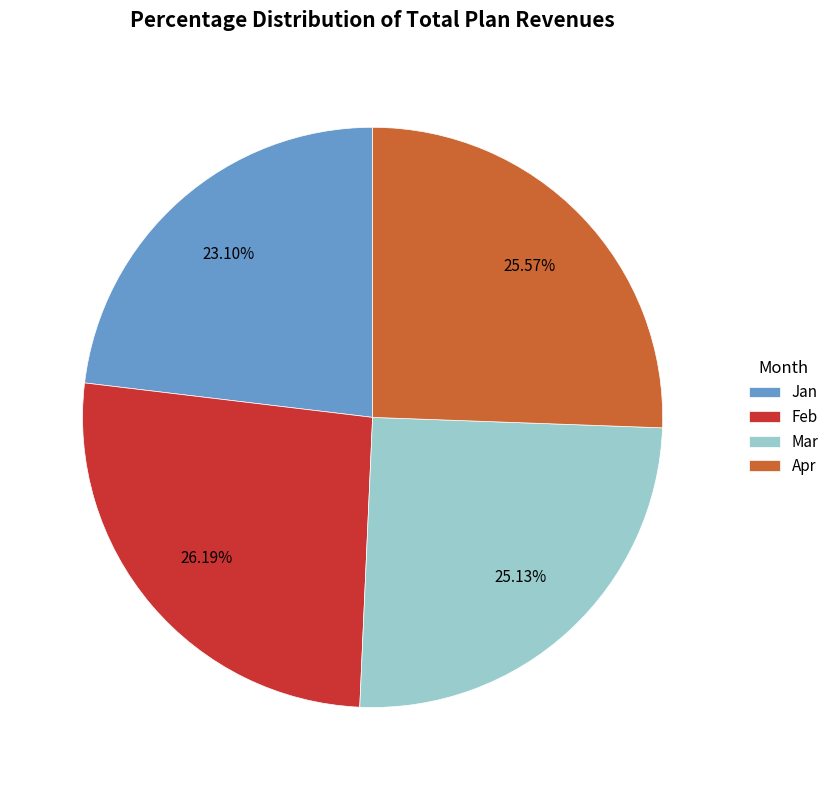

Is there any slice that represents more than half of the pie?

No